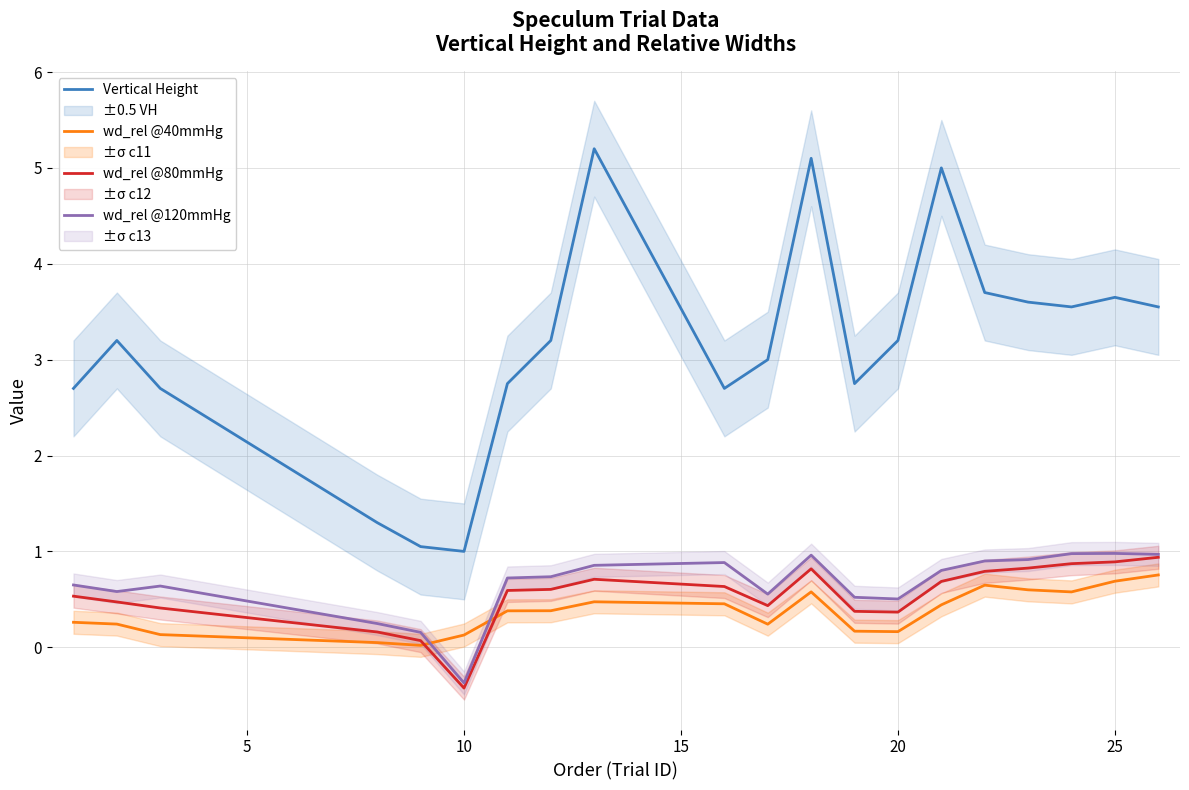

Is this an area chart (filled region under the line)?

No